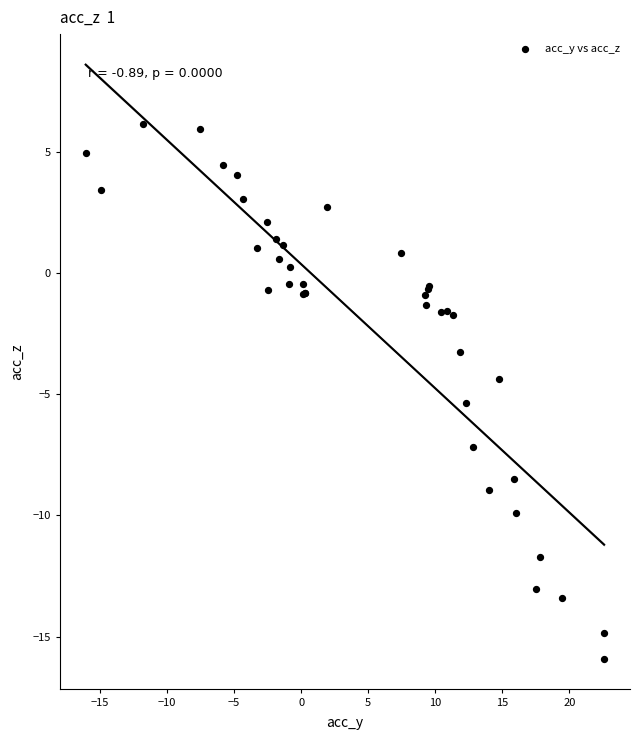

What Y value in the scatter plot is closest to -4?

-4.4